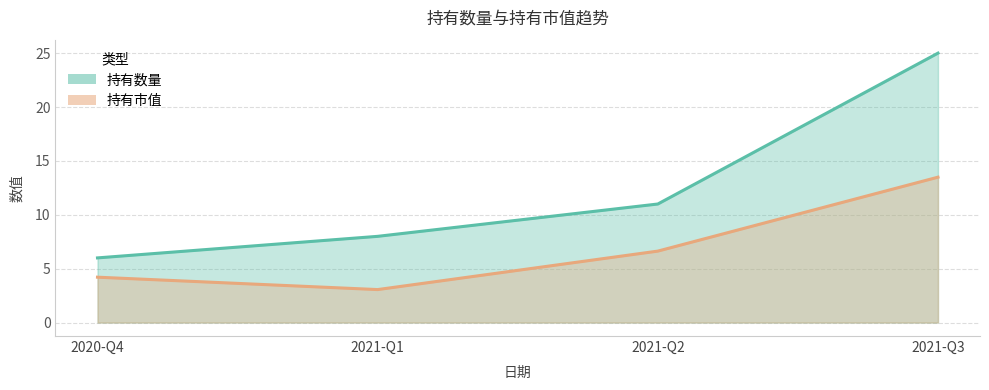

Between 2021-Q1 and 2020-Q4, which is larger?

2021-Q1